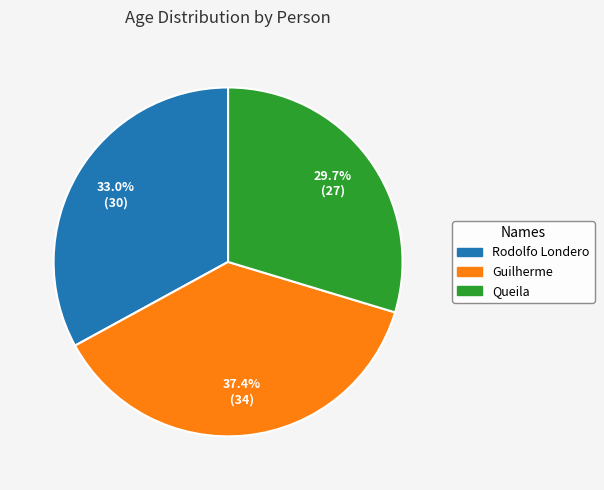

Is there any slice that represents more than half of the pie?

No